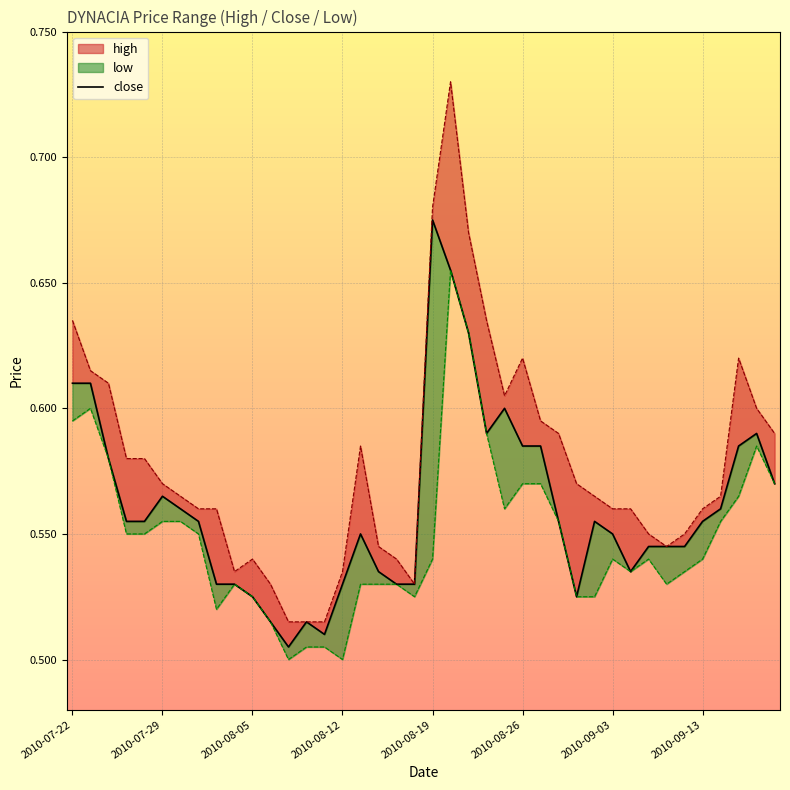

Does the chart display data point markers on the line(s)?

No